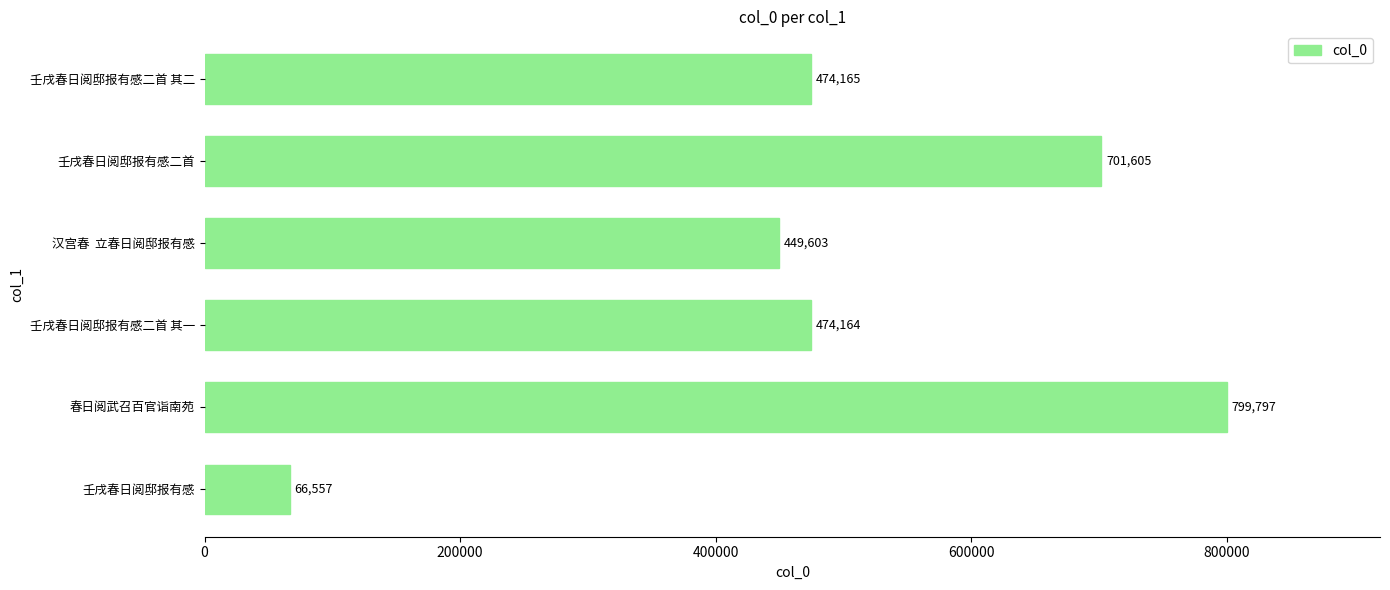

What is the maximum value shown in the chart?

799797